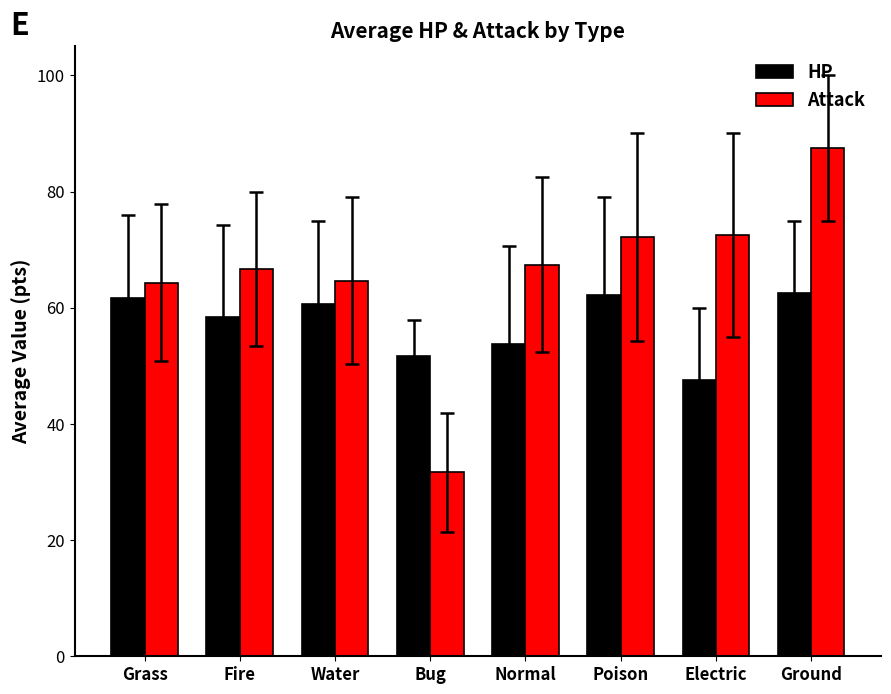

What position from the left is Ground?

8